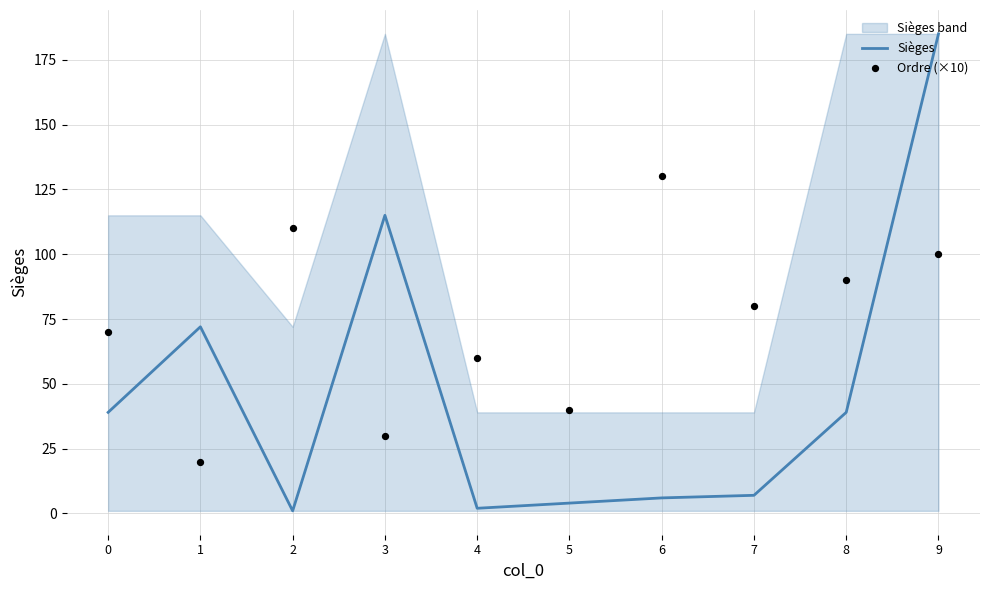

Which series reaches the maximum Y coordinate?

Sièges